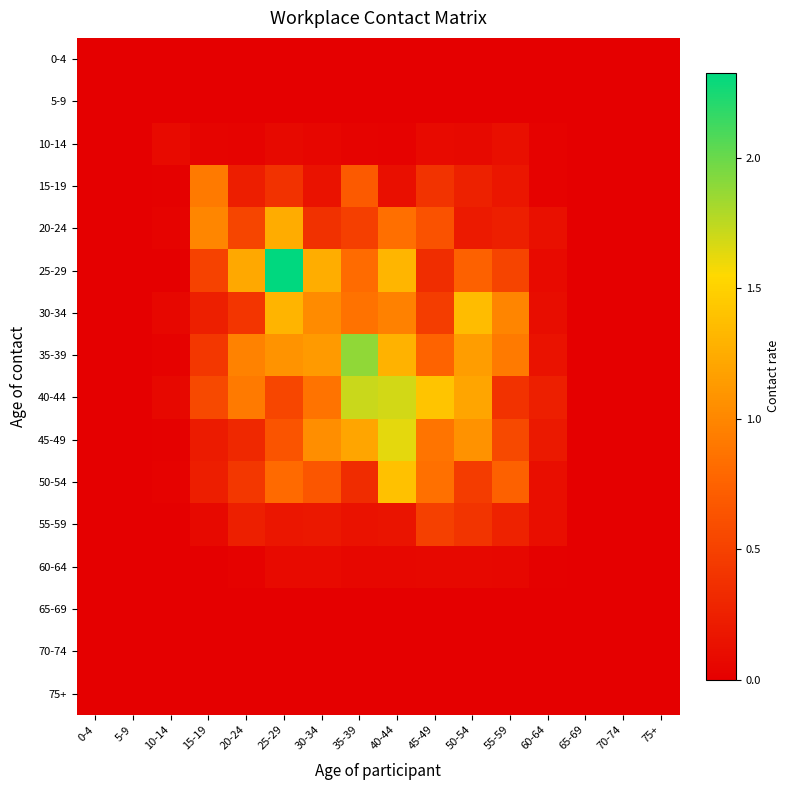

Which category has the lowest value across all series?

0-4